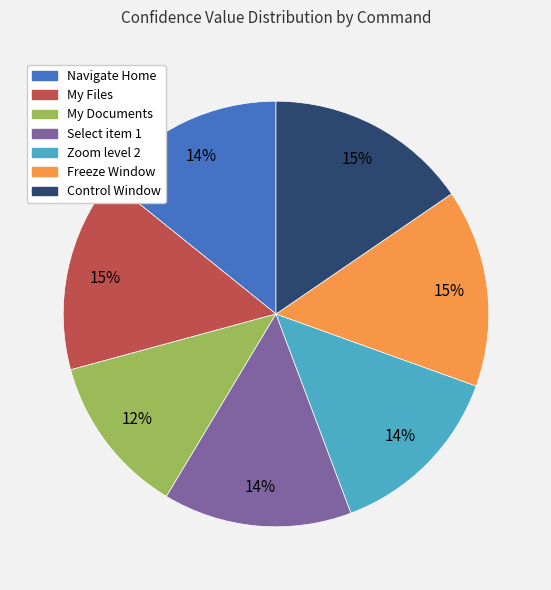

To the nearest percent, what is the difference between the Navigate Home and Freeze Window slice percentages?

1%